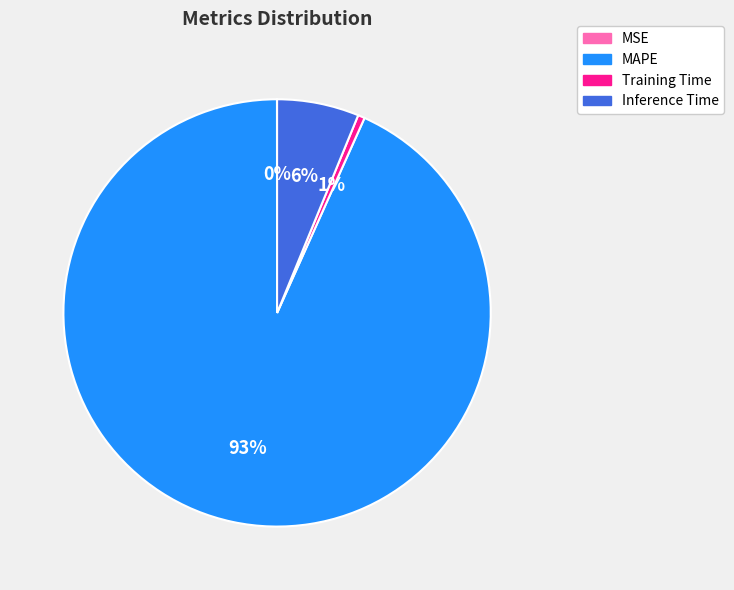

Between Training Time and Inference Time, which is larger?

Inference Time